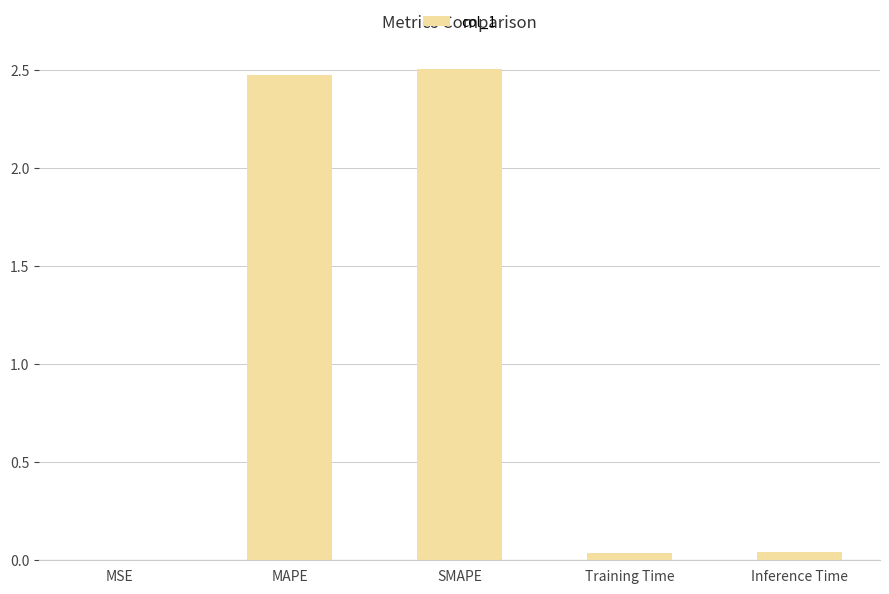

Is it true that the value at MSE is 0.0?

True